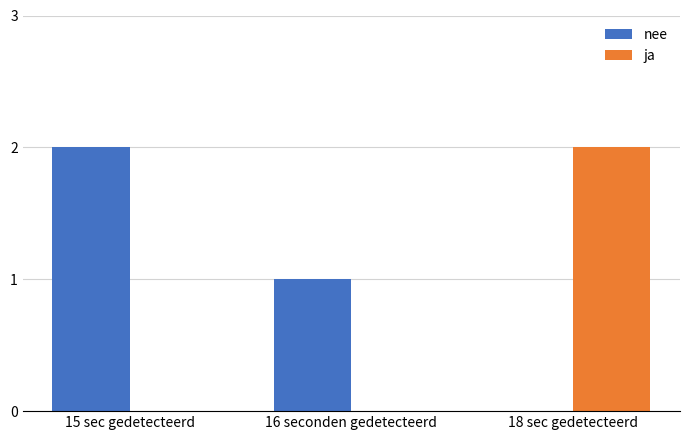

Is the value of ja at 18 sec gedetecteerd greater than the value of nee at 18 sec gedetecteerd?

Yes